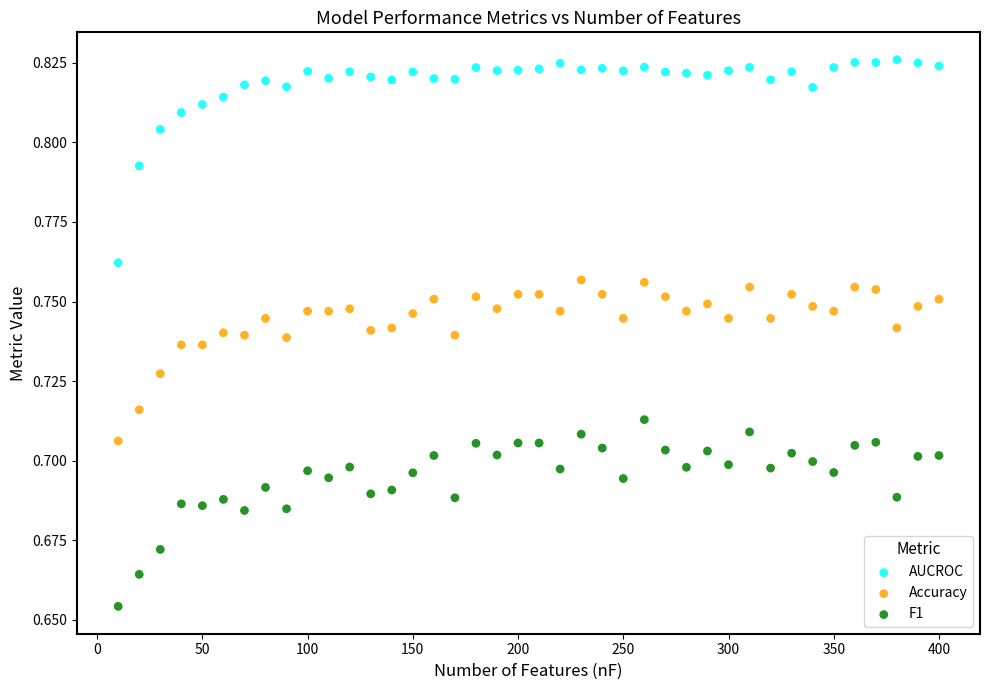

Which series reaches the minimum Y coordinate?

F1